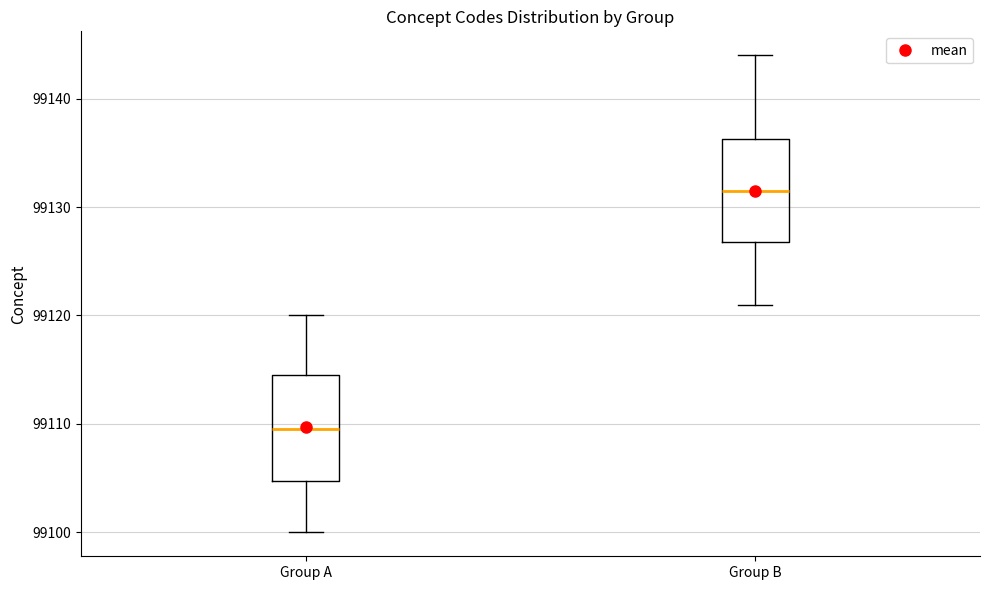

Where is the lower edge of the box for Group B on the y-axis? The values are not printed on the chart, so give them approximately, as read against the axis.

99127